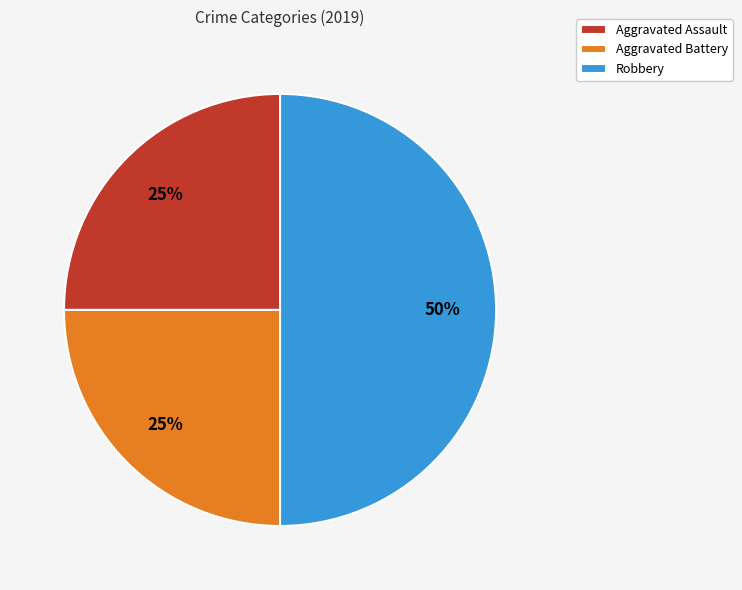

To the nearest percent, what is the difference between the Robbery and Aggravated Assault slice percentages?

25%